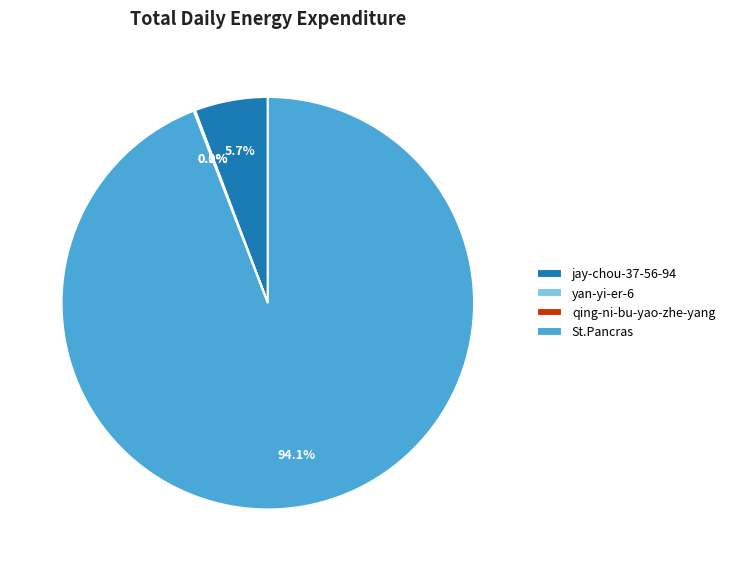

What percentage do St.Pancras and jay-chou-37-56-94 together represent?

99.9%